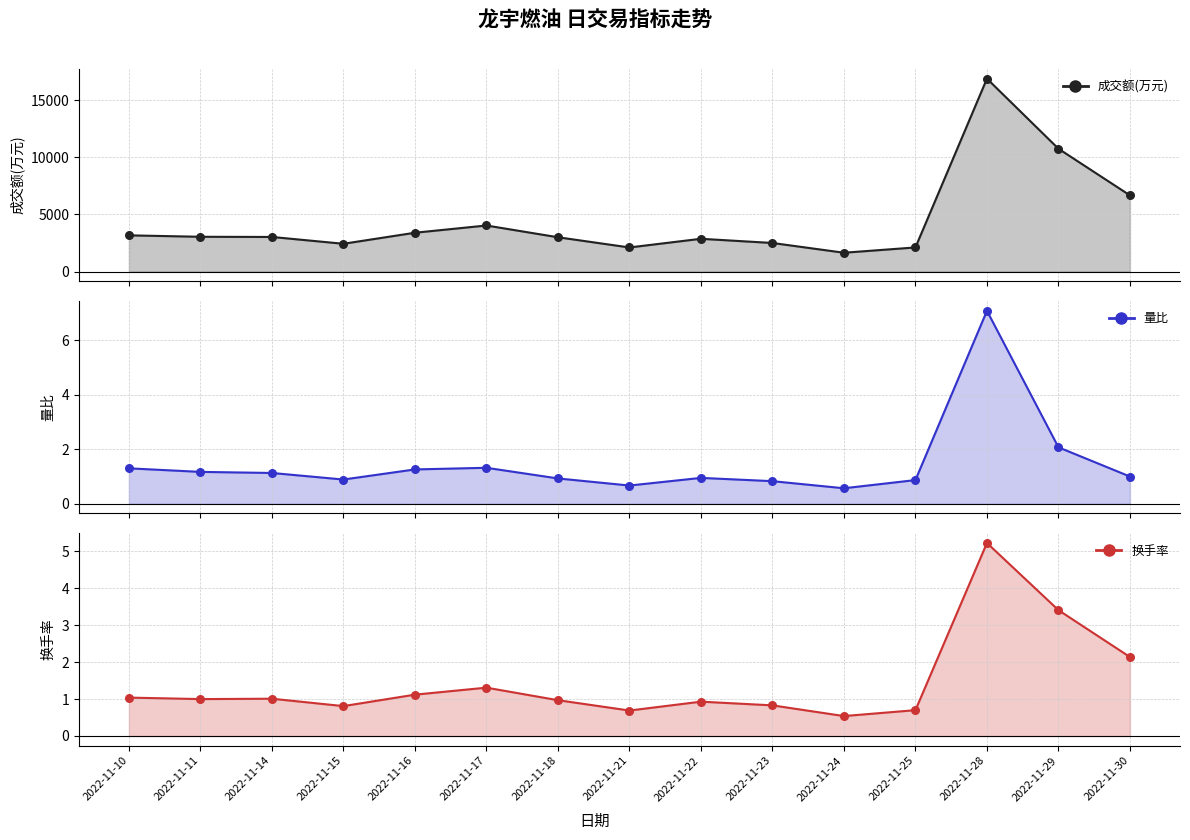

At how many categories does at least one series exceed 7809?

2